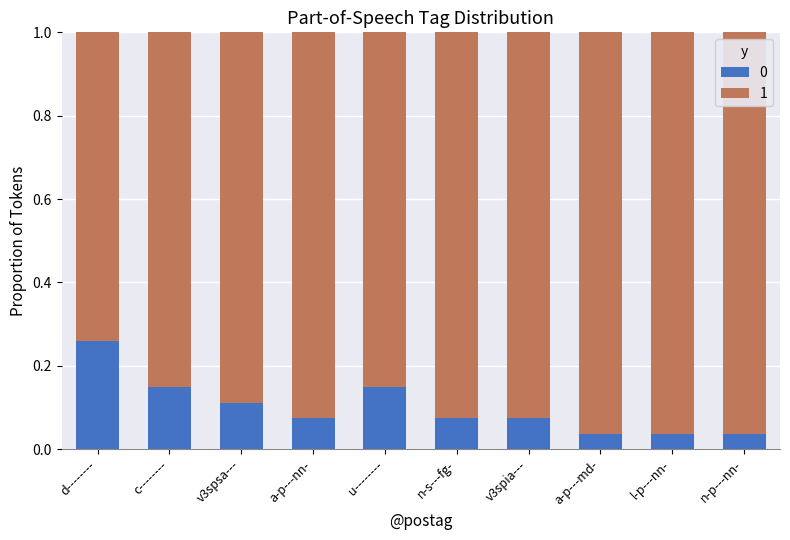

At which label does 0 reach its peak?

d--------